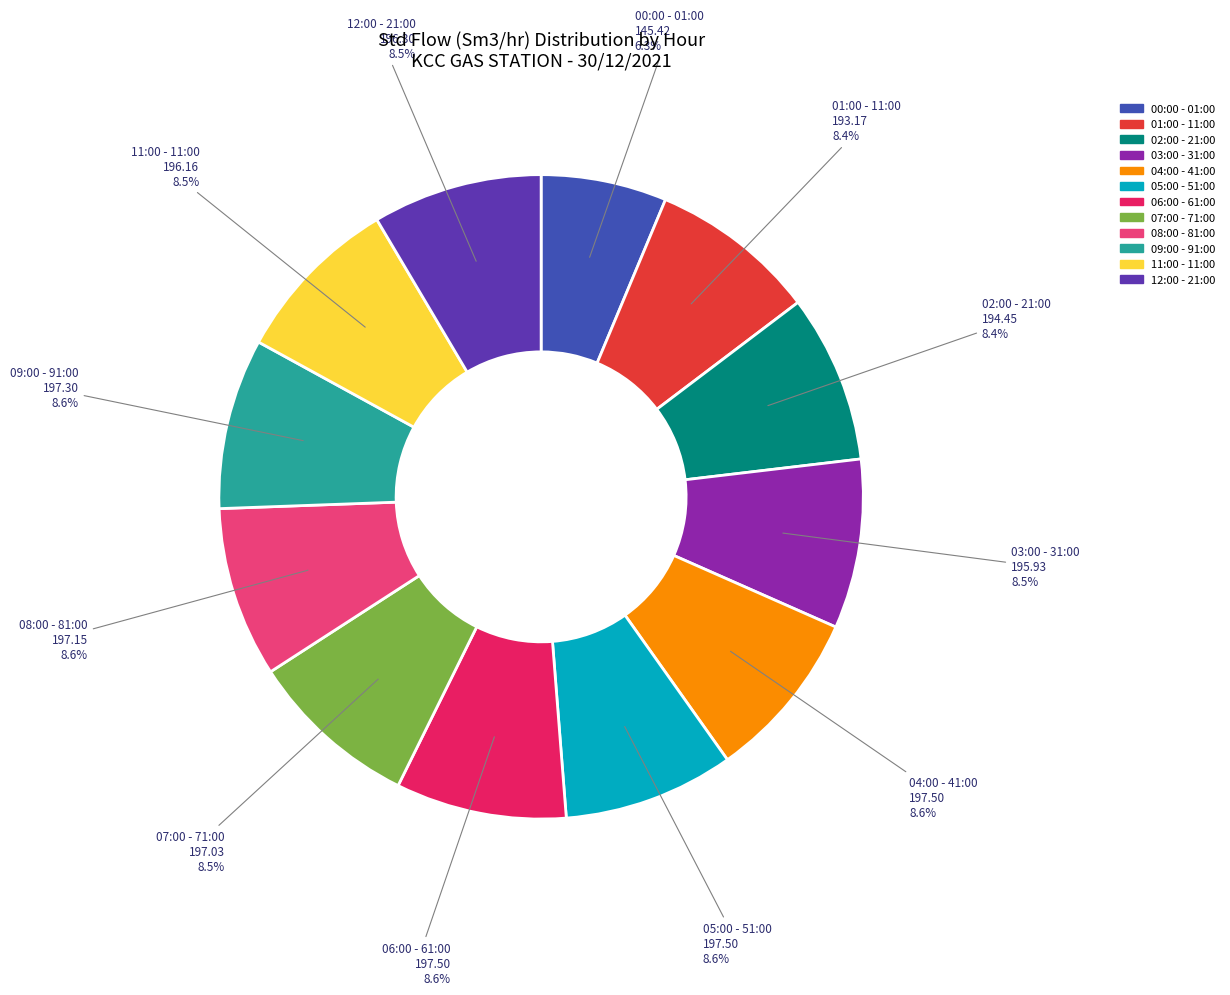

Does 08:00 - 81:00 account for over 50% of the chart?

No